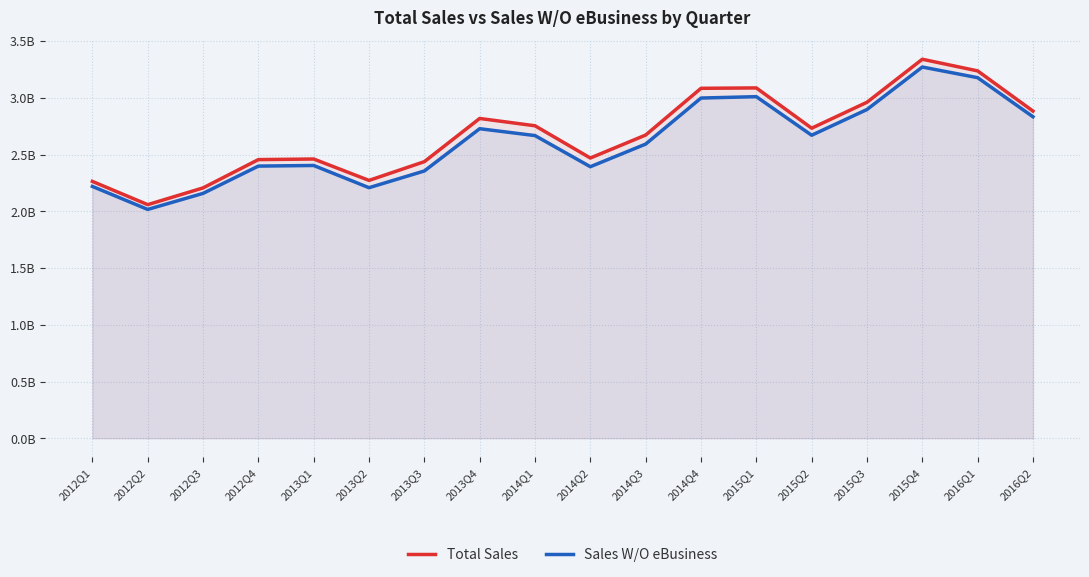

True or false: Sales W/O eBusiness and Total Sales cross at least once.

False